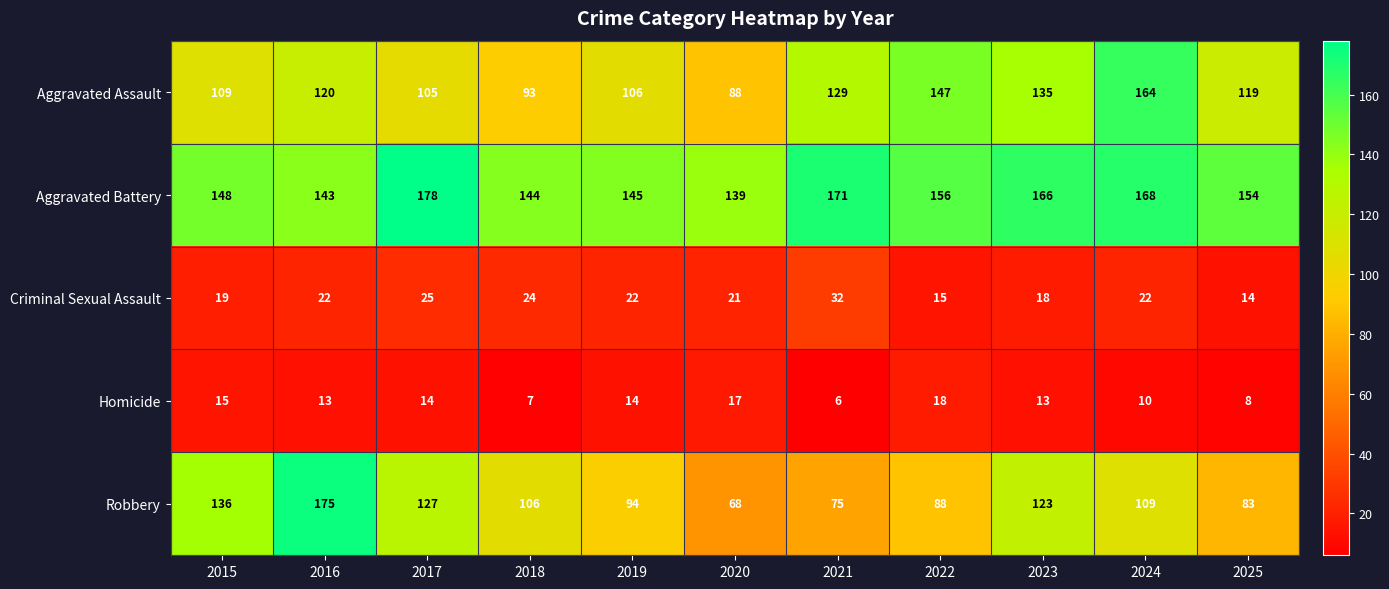

What is the difference between the maximum and minimum values in the Aggravated Battery series?

39